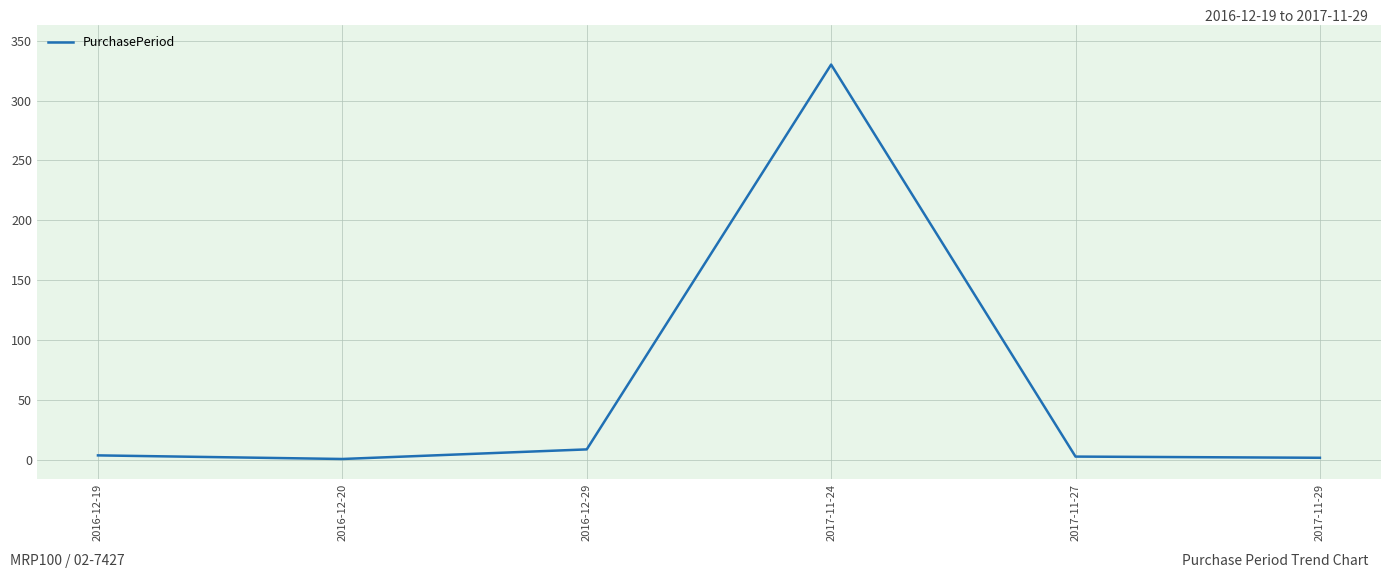

The chart shows a value of 203 at 2017-11-24. True or false?

False